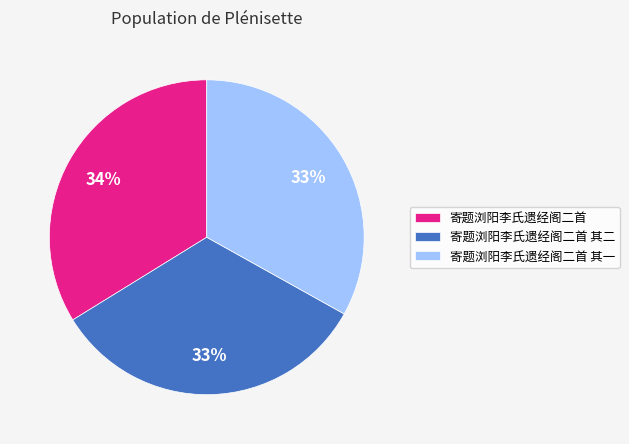

Approximately how many times larger is the value at 寄题浏阳李氏遗经阁二首 compared to 寄题浏阳李氏遗经阁二首 其二?

1.0